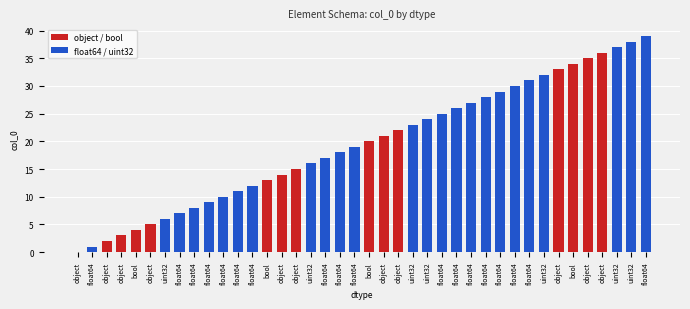

List the labels in order of value, largest first.

float64, uint32, uint32, object, object, bool, object, uint32, float64, float64, float64, float64, float64, float64, float64, uint32, uint32, object, object, bool, float64, float64, float64, uint32, object, object, bool, float64, float64, float64, float64, float64, float64, uint32, object, bool, object, object, float64, object